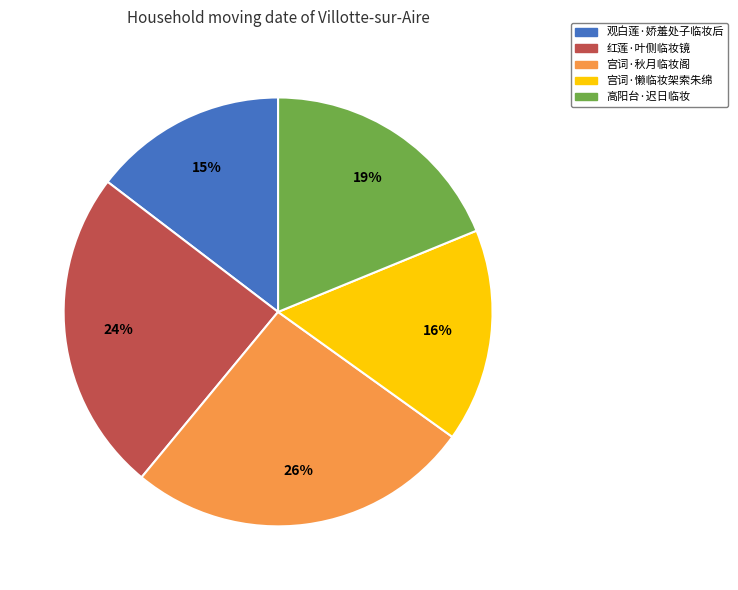

True or false: 宫词·懒临妆架索朱绵 accounts for 23% of the total.

False